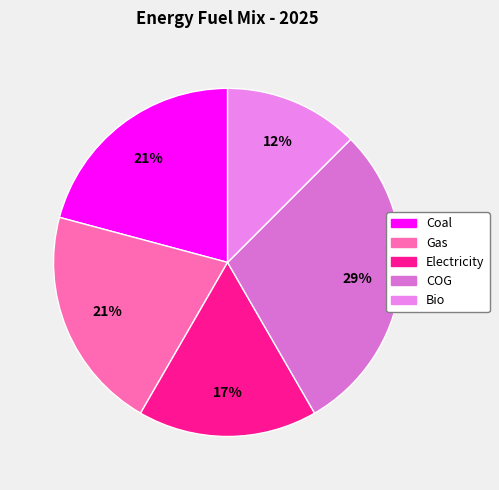

Which has a higher value, Coal or COG?

COG